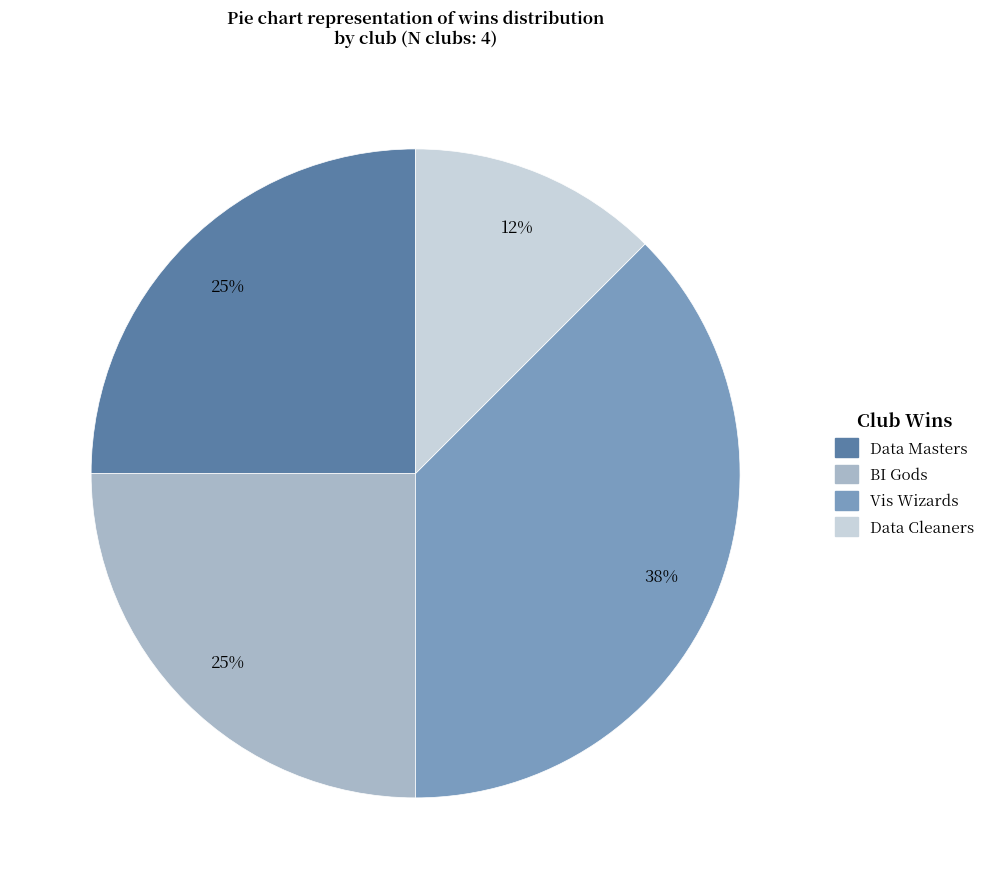

What is the ratio of the value at Data Cleaners to the value at Vis Wizards?

0.3